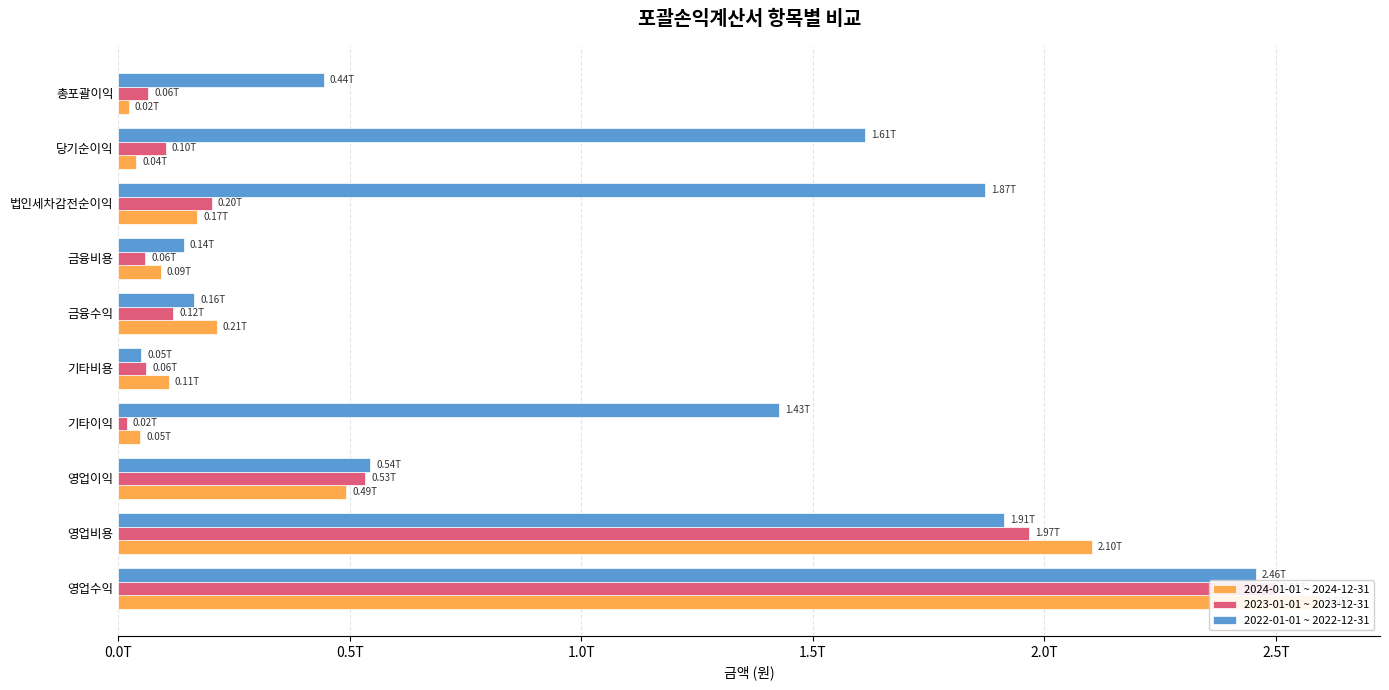

What is the lowest value of the 2024-01-01 ~ 2024-12-31 series?

22440631050